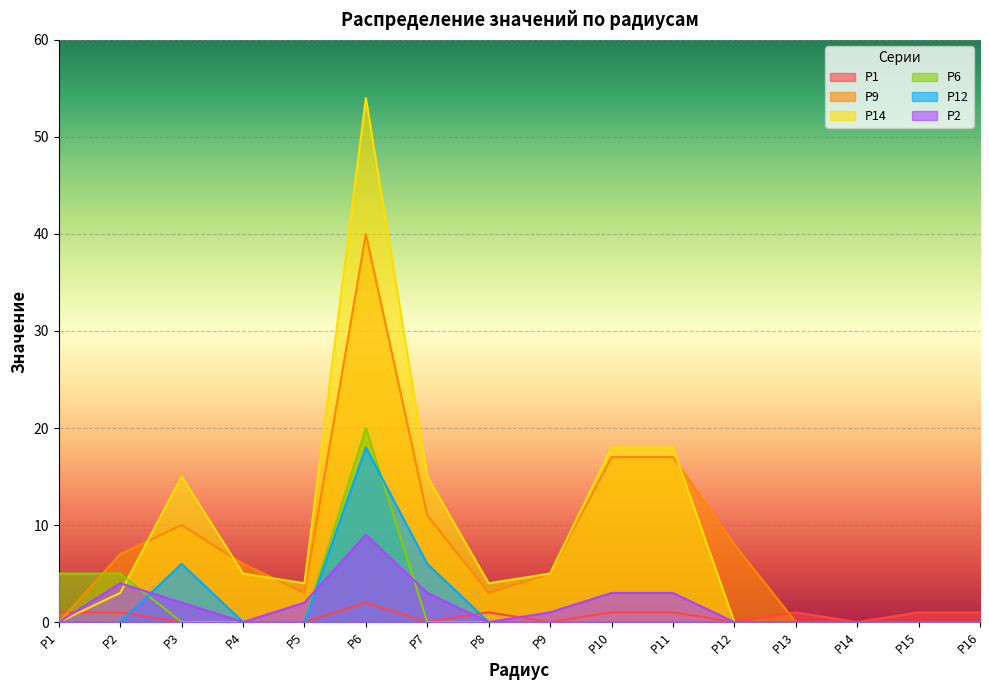

The value of Р2 at Р15 is 0. True or false?

True